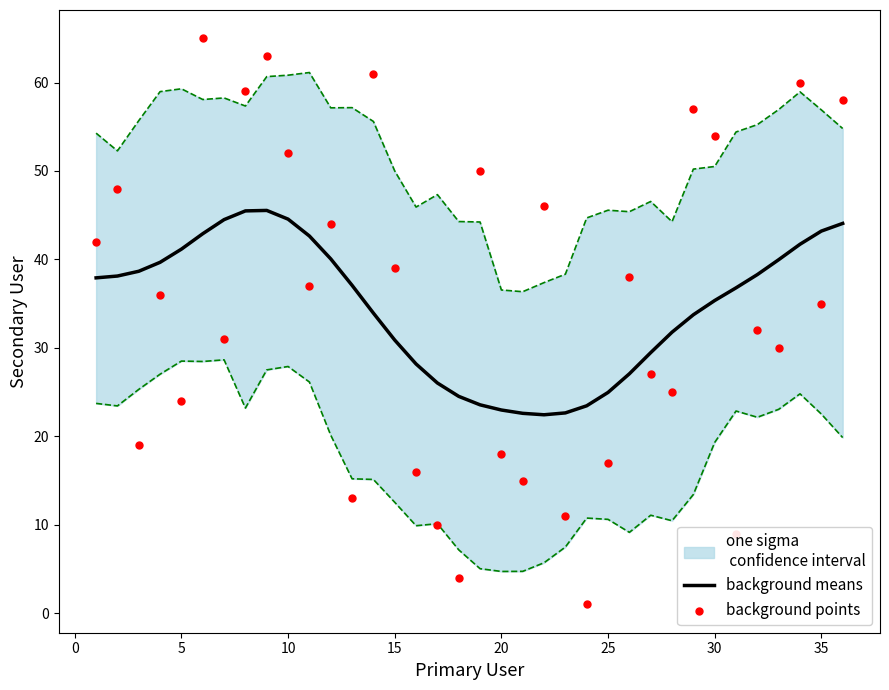

Which series reaches the minimum Y coordinate?

background points